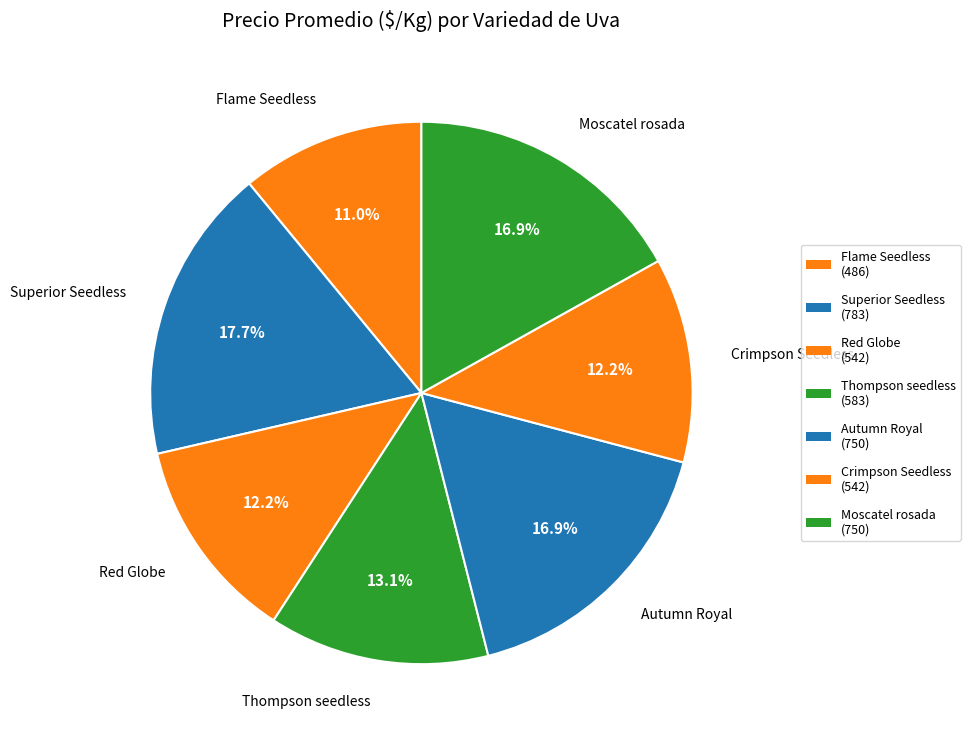

Between Flame Seedless and Moscatel rosada, which is larger?

Moscatel rosada